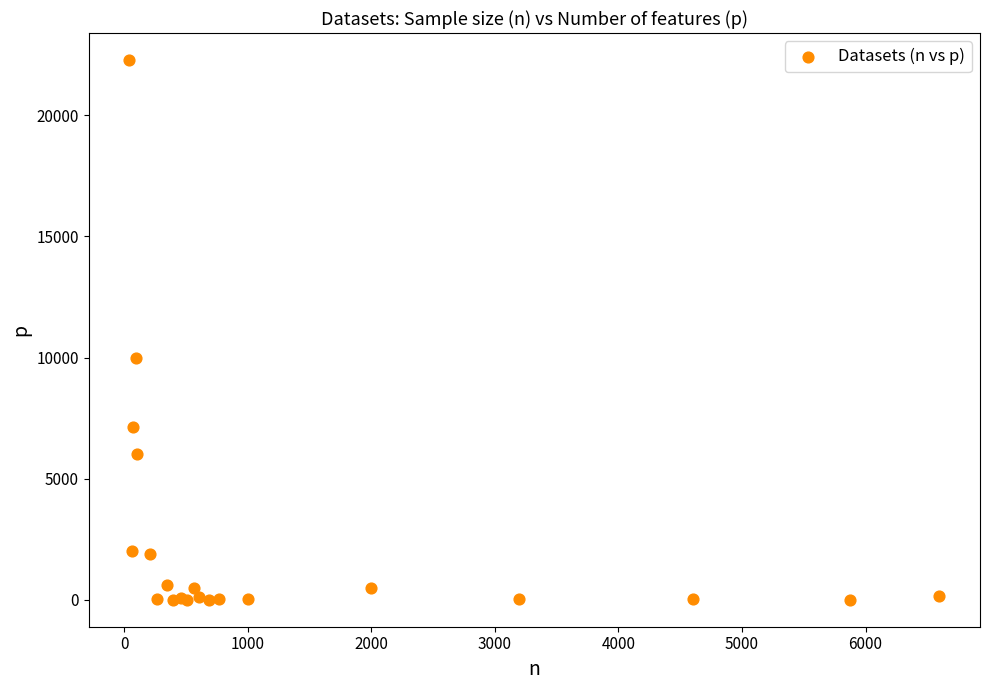

What Y value in the scatter plot is closest to 11145?

10000